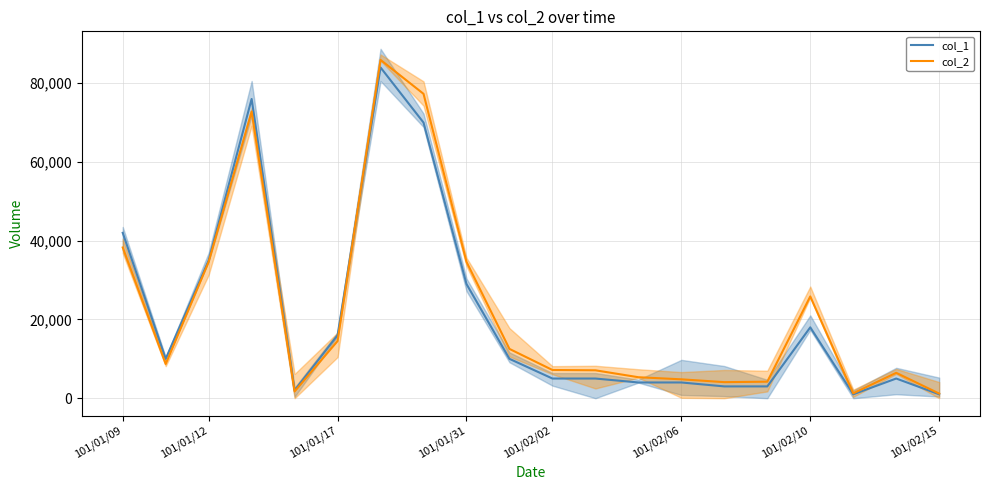

What is the maximum value for col_2?

85920